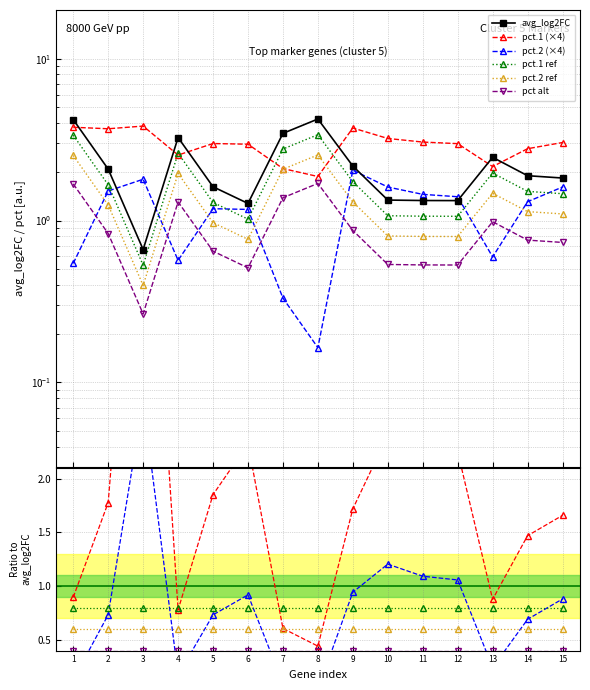

What is the difference between the maximum and minimum values in the pct.1 (×4) series?

5.3